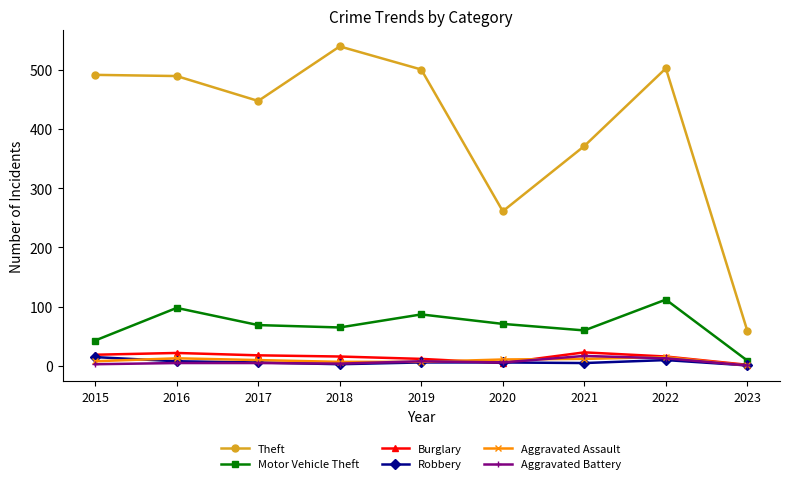

Between 2016 and 2021, which series saw the biggest shift?

Theft